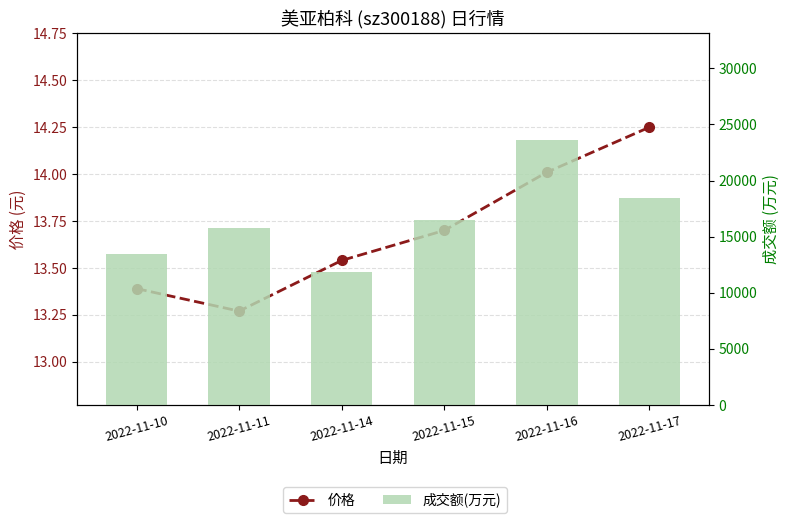

How many data points does each series have?

6